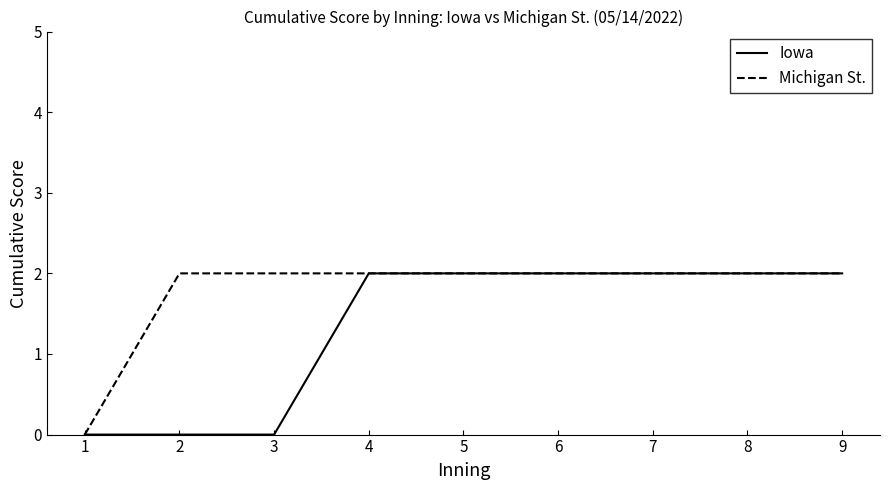

Which series changed the most between 1 and 3?

Michigan St.